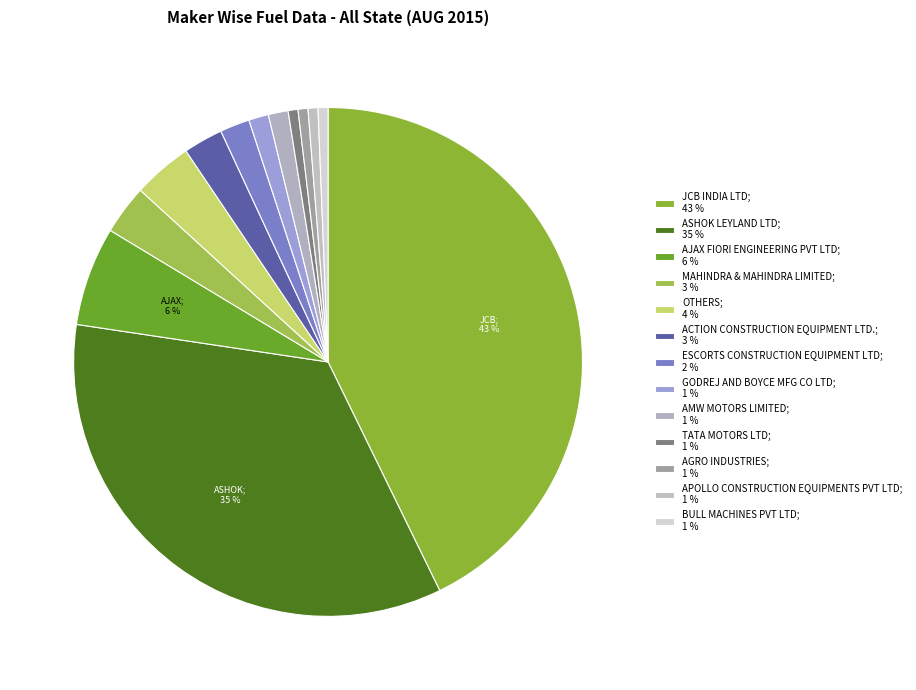

Is there a majority slice in this chart?

No